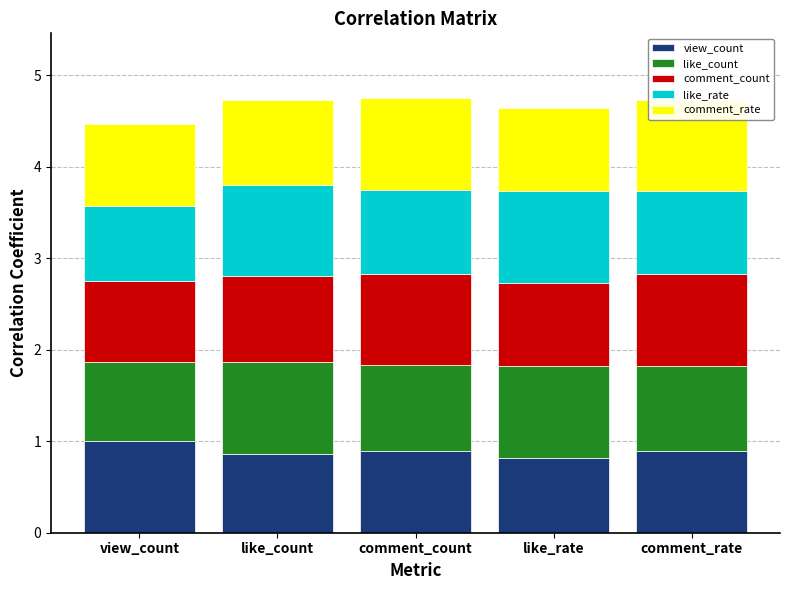

What is the sum of all comment_rate values?

4.7